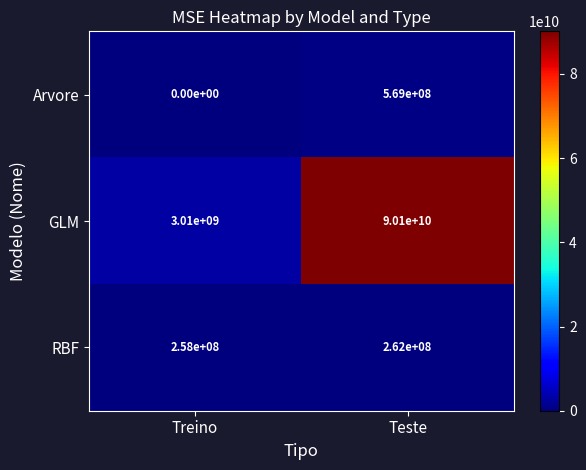

Reading left to right, extract all data points from this chart.

Arvore: Treino=0	Teste=569000000
GLM: Treino=3010000000	Teste=90100000000
RBF: Treino=258000000	Teste=262000000